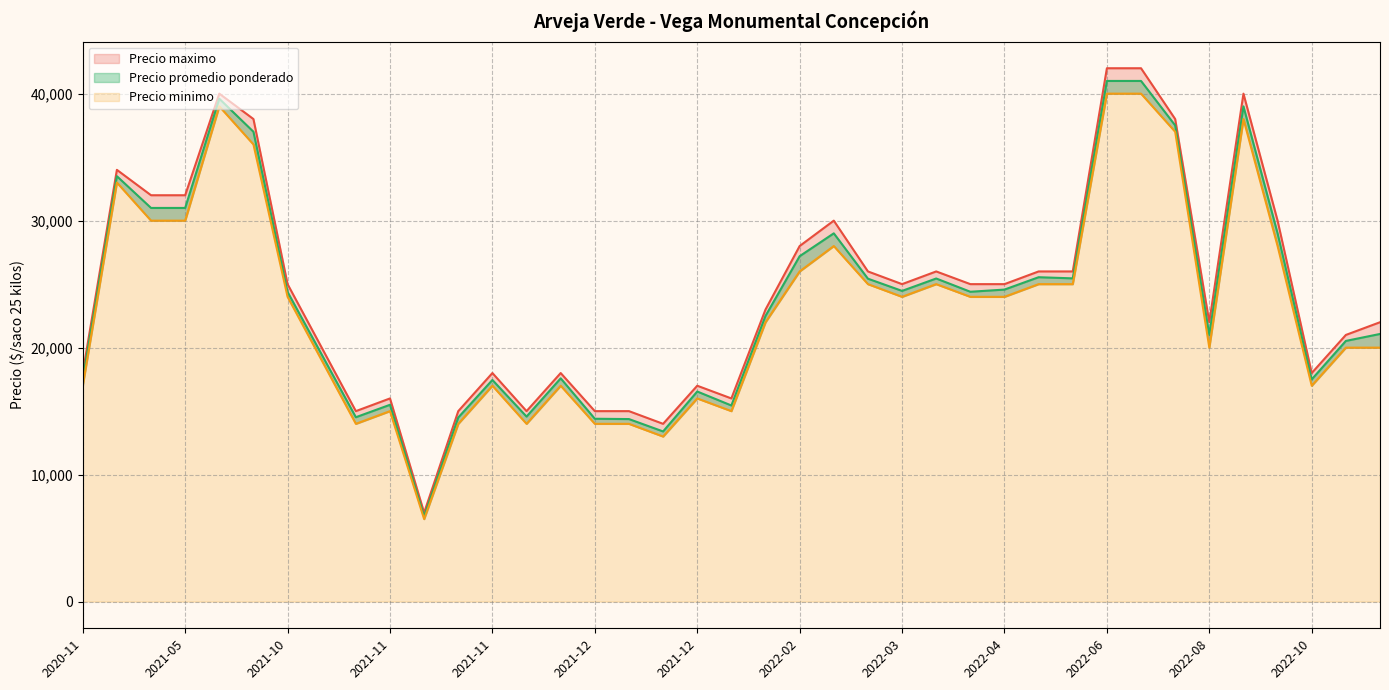

Which series changed the most between 2021-05-12 and 2022-08-24?

Precio promedio ponderado